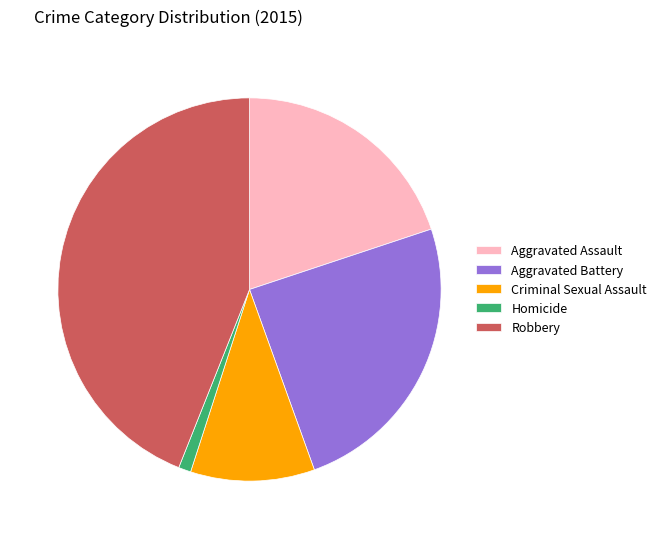

Rank the categories by value from lowest to highest.

Homicide, Criminal Sexual Assault, Aggravated Assault, Aggravated Battery, Robbery